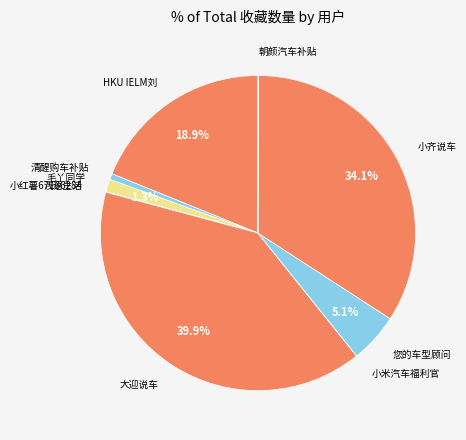

Which slice is the largest?

大迎说车